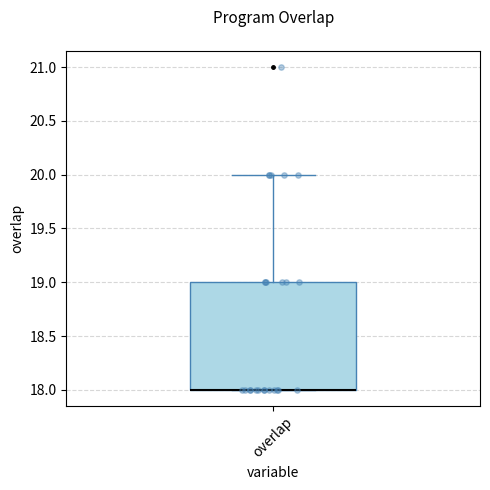

Where is the upper edge of the box for overlap on the y-axis? The values are not printed on the chart, so give them approximately, as read against the axis.

19